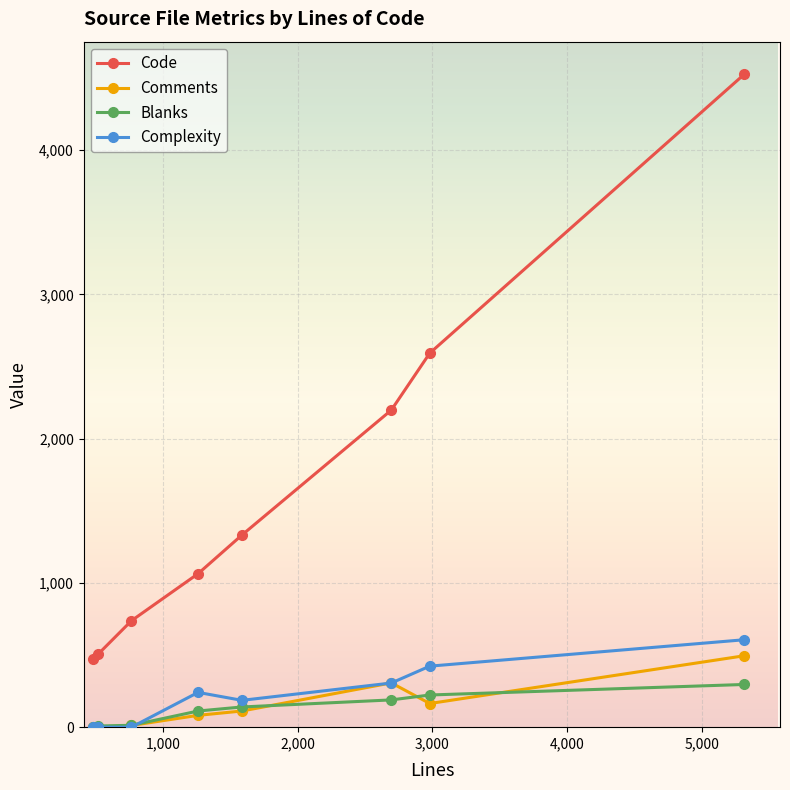

Which series has the widest spread of values?

Code